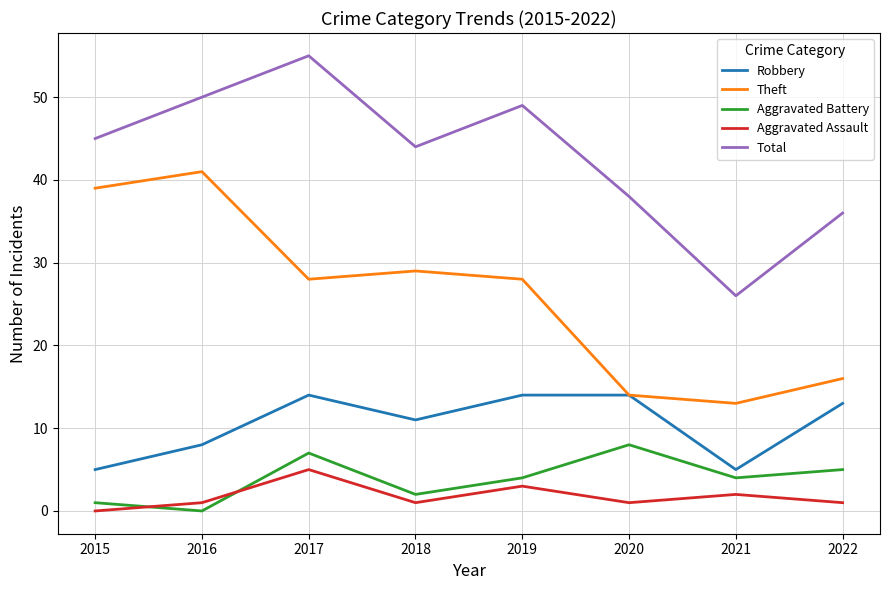

List the series in order of their peak value, lowest first.

Aggravated Assault, Aggravated Battery, Robbery, Theft, Total